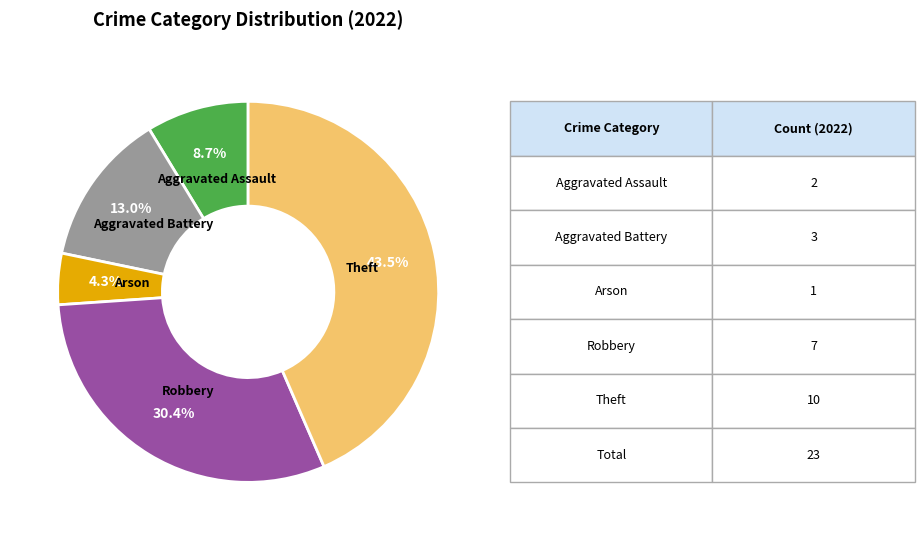

Is there any slice that represents more than half of the pie?

No